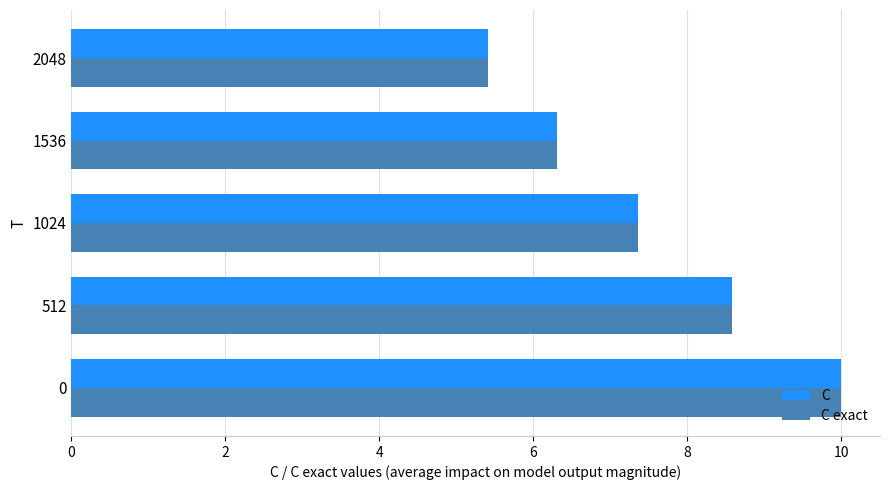

At which category does the chart reach its minimum across all series?

2048